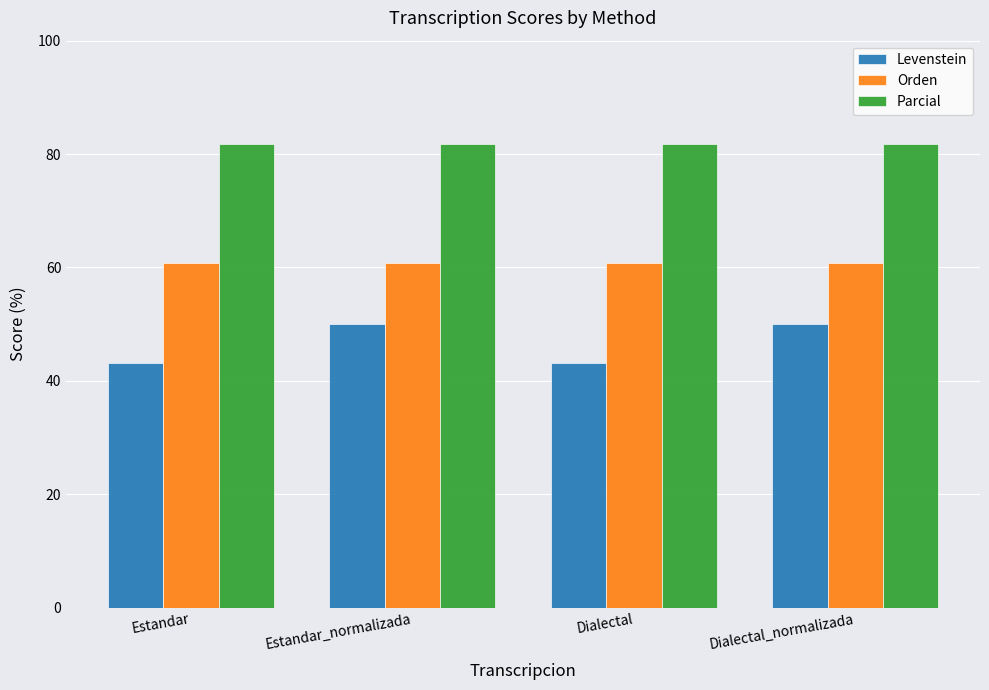

What is the difference between the highest and lowest values at Dialectal?

38.6